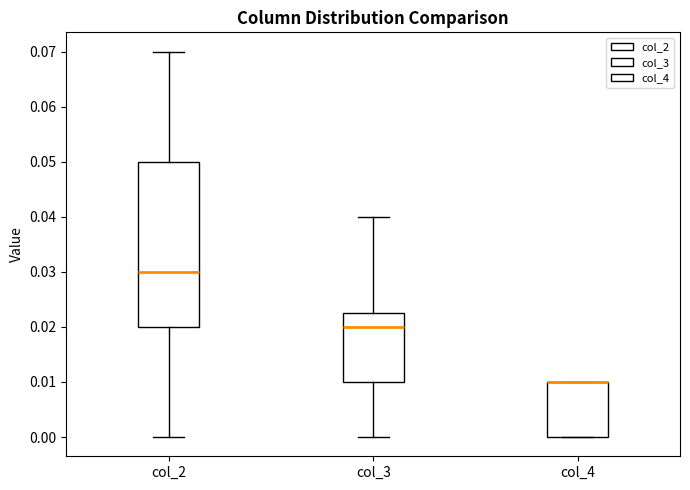

Reading left to right, read every box against the y-axis: the position of its median line, the range the box covers, and the ends of its whiskers. The values are not printed on the chart, so give them approximately, as read against the axis.

col_2: median 0.030, box 0.020 to 0.050, whiskers 0.000 to 0.070
col_3: median 0.020, box 0.010 to 0.023, whiskers 0.000 to 0.040
col_4: median 0.010 (drawn on the box's upper edge), box 0.000 to 0.010, whiskers 0.000 to 0.010